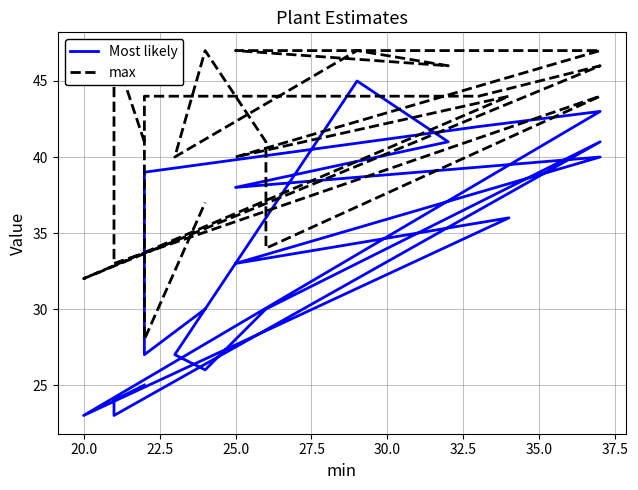

True or false: Most likely and max intersect in this chart.

False